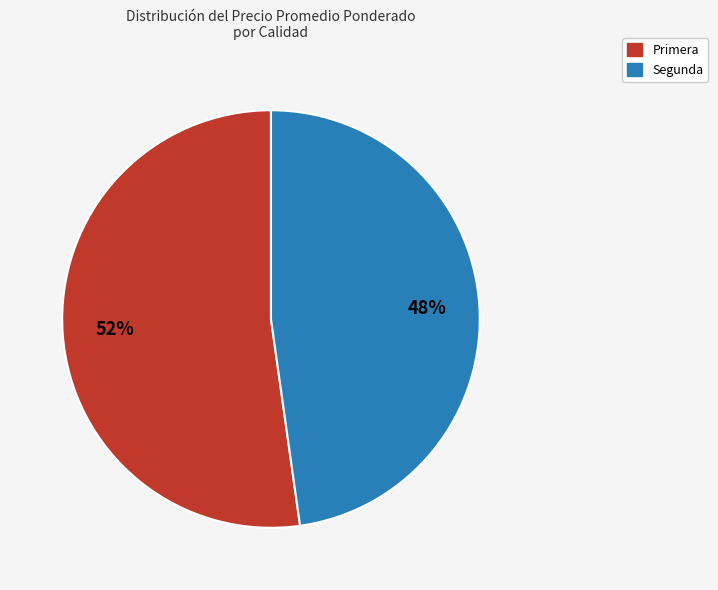

To the nearest percent, what is the average slice percentage?

50%